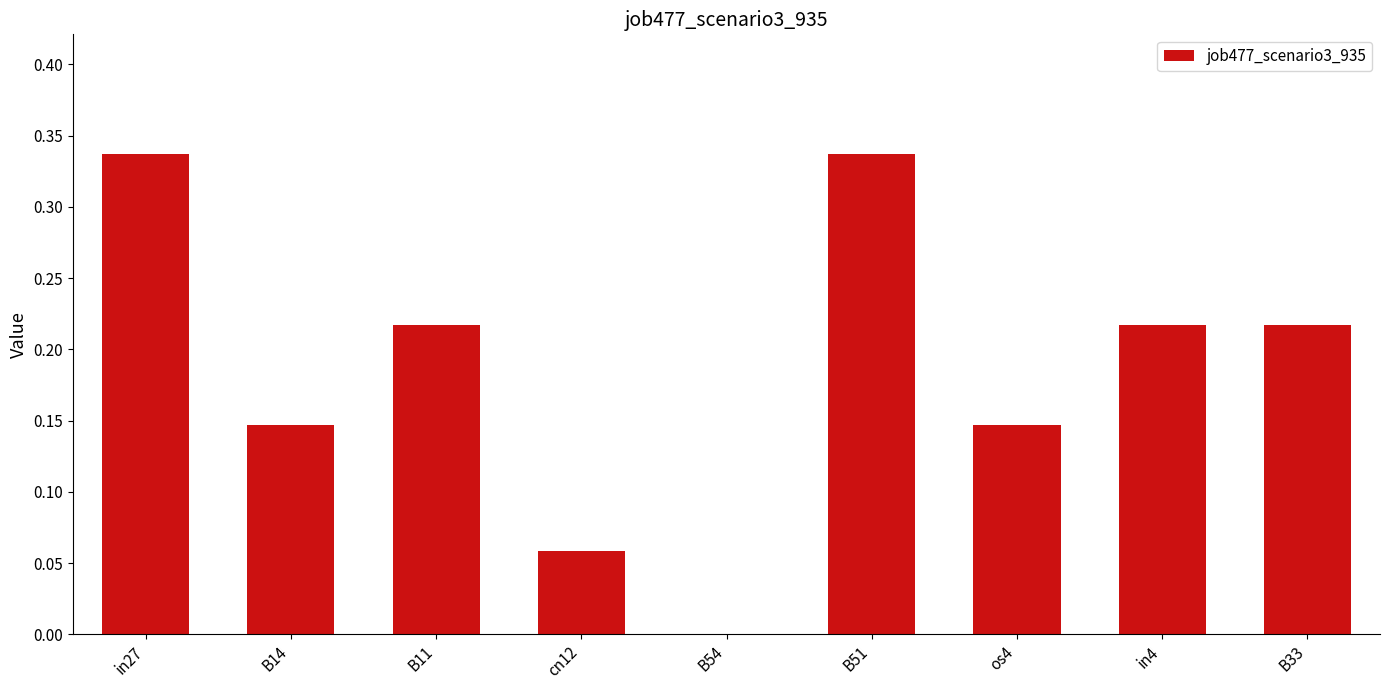

True or false: the data shows 0.3 at os4.

False